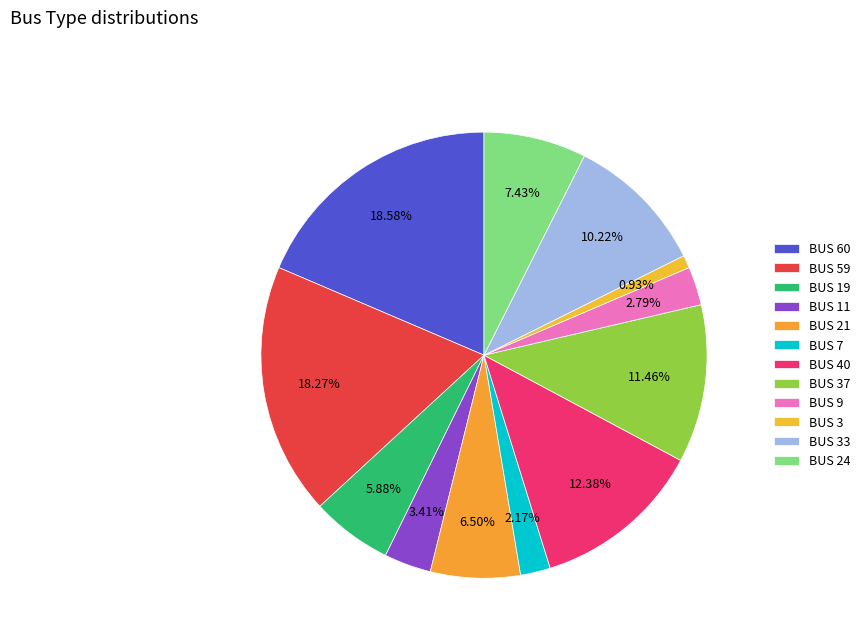

How many segments does this pie chart have?

12